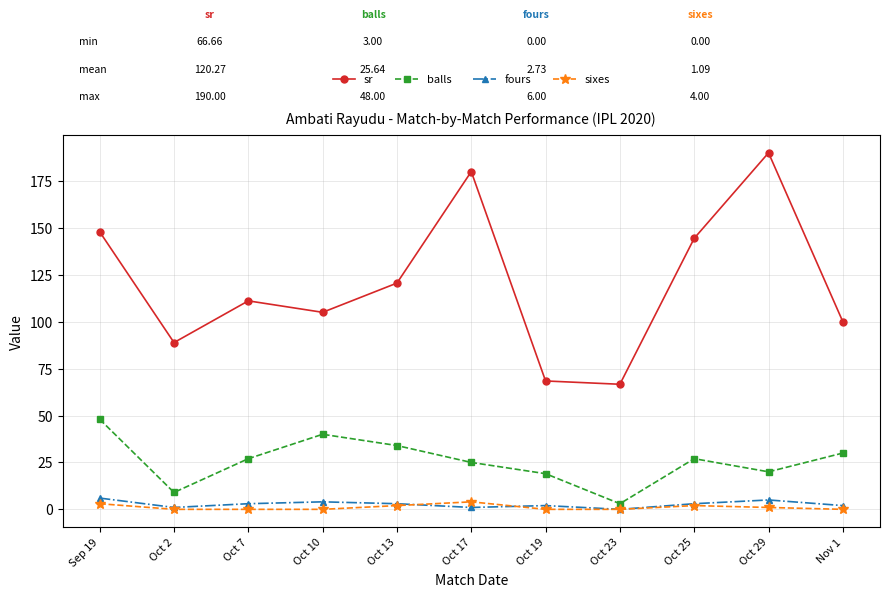

What is the sum of the sixes values at Oct 17 and Oct 10?

4.0